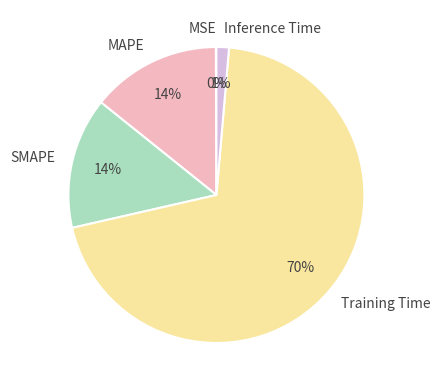

True or false: SMAPE accounts for 14% of the total.

True